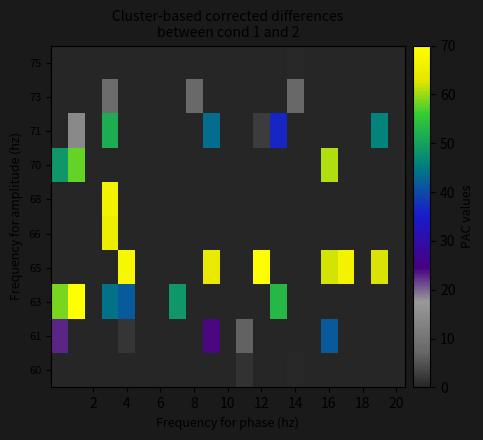

List the series in order of their peak value, lowest first.

75, 60, 73, 61, 71, 70, 66, 68, 65, 63